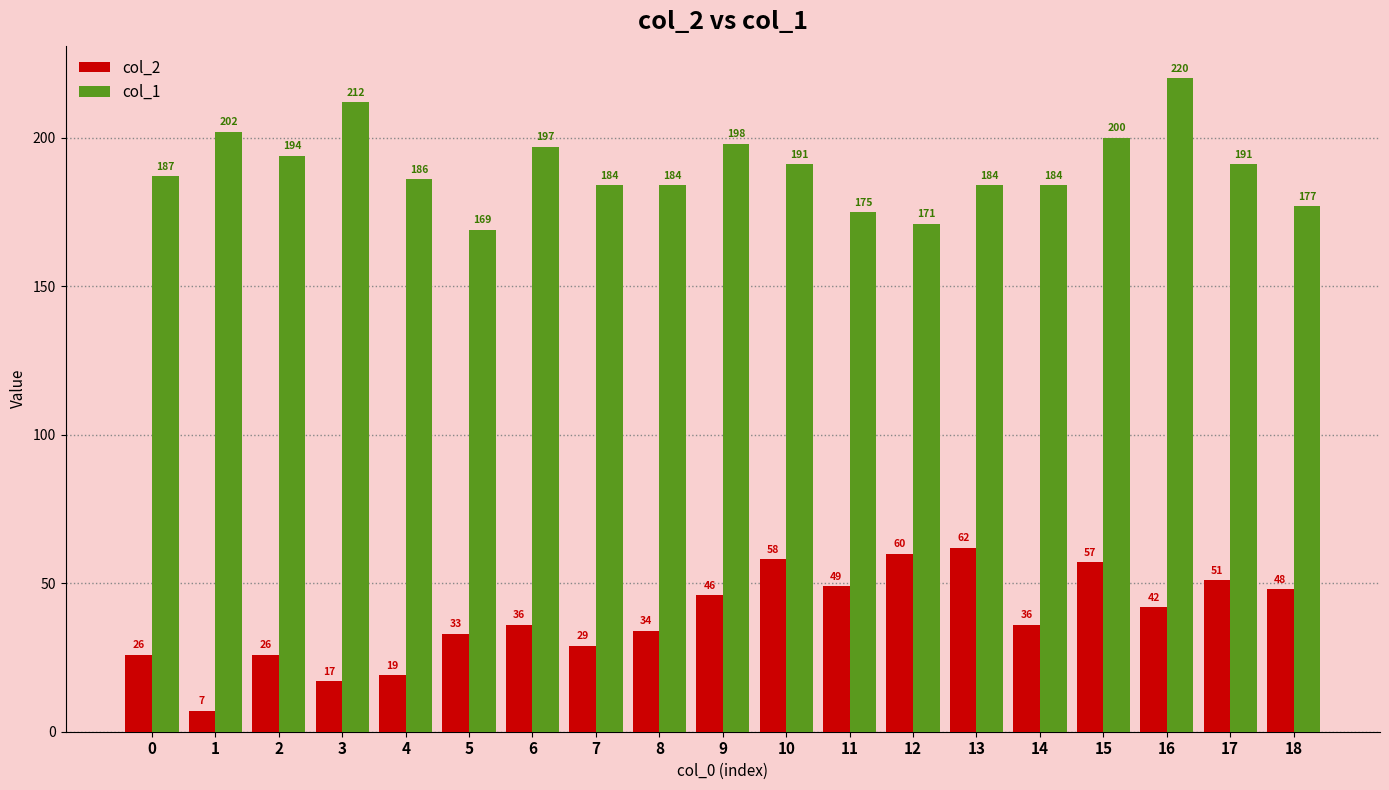

Are the bars horizontal?

No